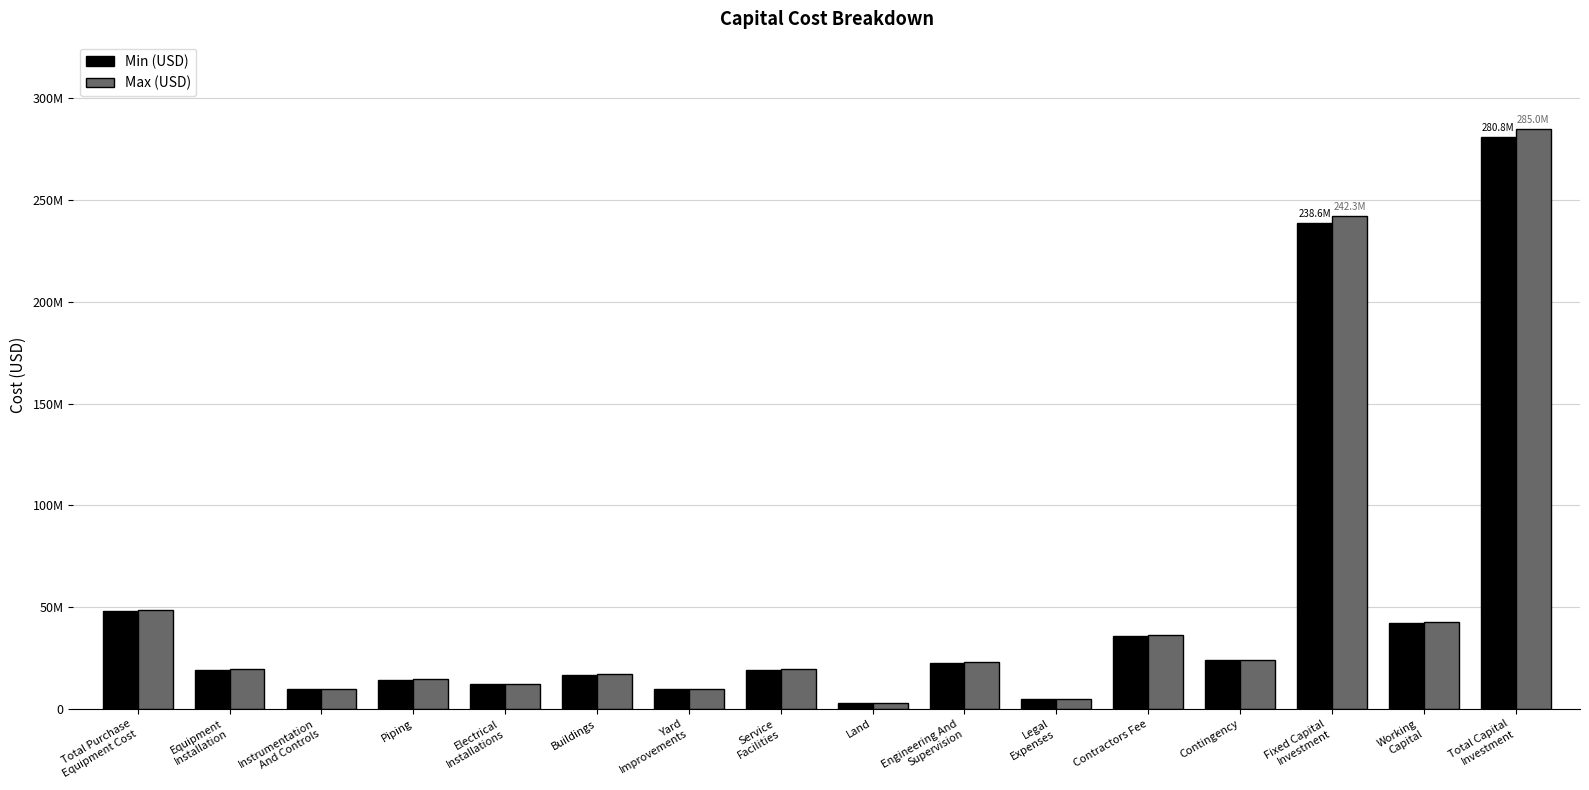

What are all the series names shown in the legend?

Min (USD), Max (USD)